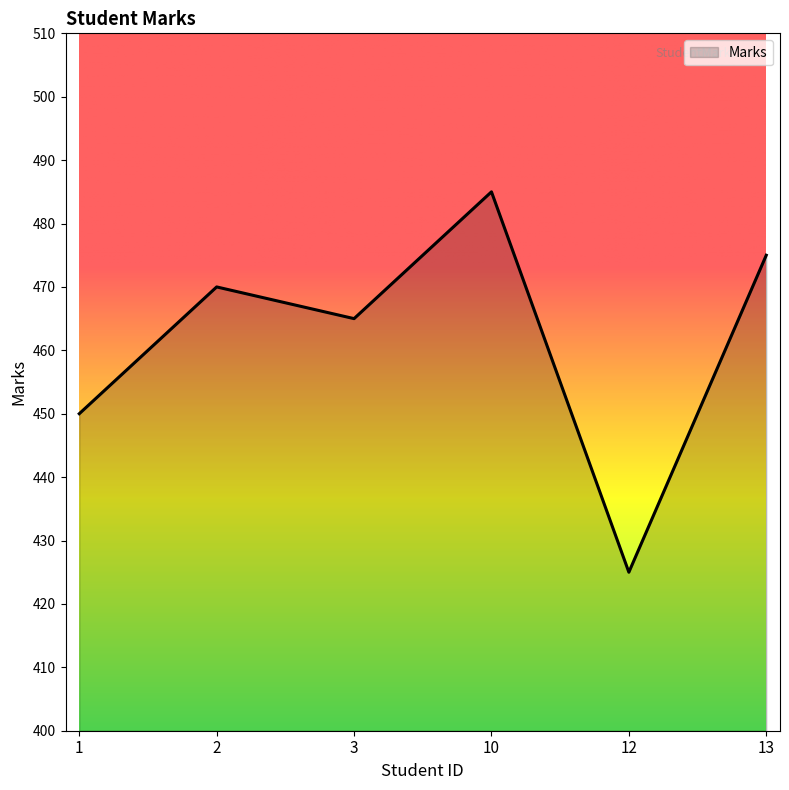

What is the sum of the values at 13 and 12?

900